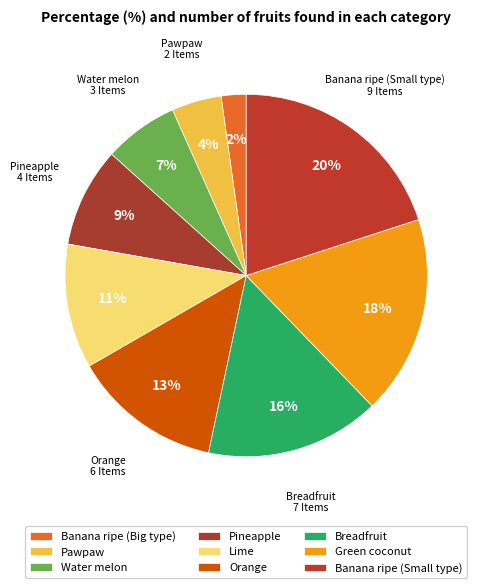

How many slices are in this pie chart?

9